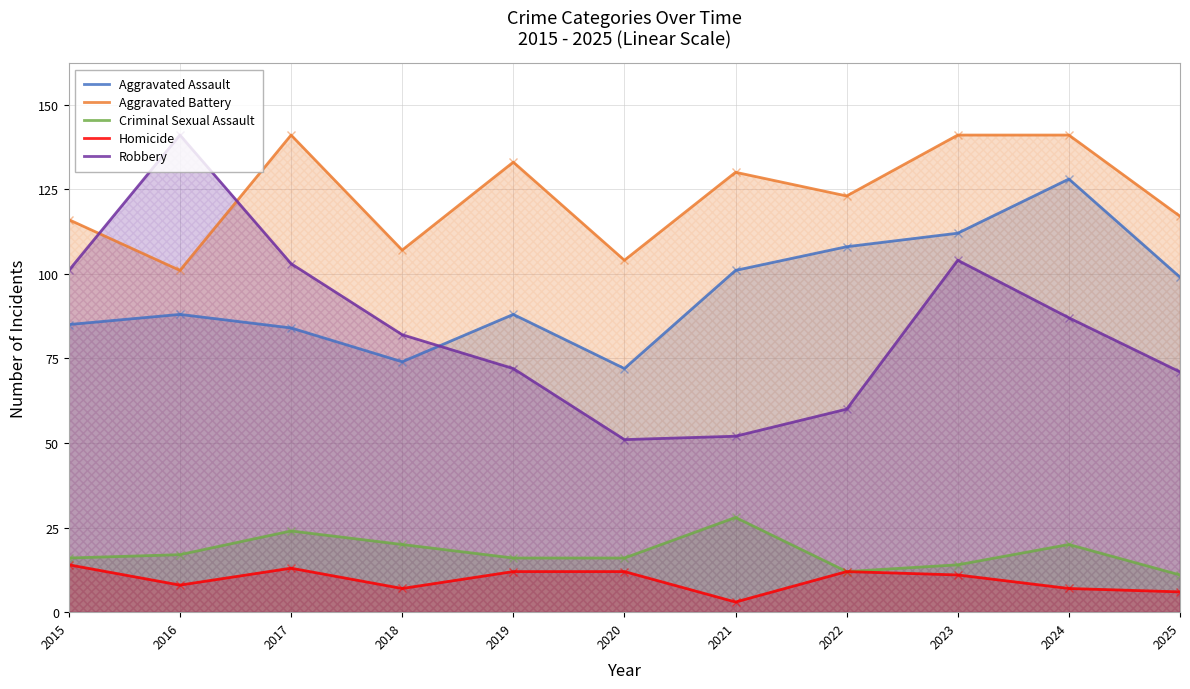

Reading left to right, list all the values displayed in this chart.

Aggravated Assault: 2015=85	2016=88	2017=84	2018=74	2019=88	2020=72	2021=101	2022=108	2023=112	2024=128	2025=99
Aggravated Battery: 2015=116	2016=101	2017=141	2018=107	2019=133	2020=104	2021=130	2022=123	2023=141	2024=141	2025=117
Criminal Sexual Assault: 2015=16	2016=17	2017=24	2018=20	2019=16	2020=16	2021=28	2022=12	2023=14	2024=20	2025=11
Homicide: 2015=14	2016=8	2017=13	2018=7	2019=12	2020=12	2021=3	2022=12	2023=11	2024=7	2025=6
Robbery: 2015=101	2016=141	2017=103	2018=82	2019=72	2020=51	2021=52	2022=60	2023=104	2024=87	2025=71